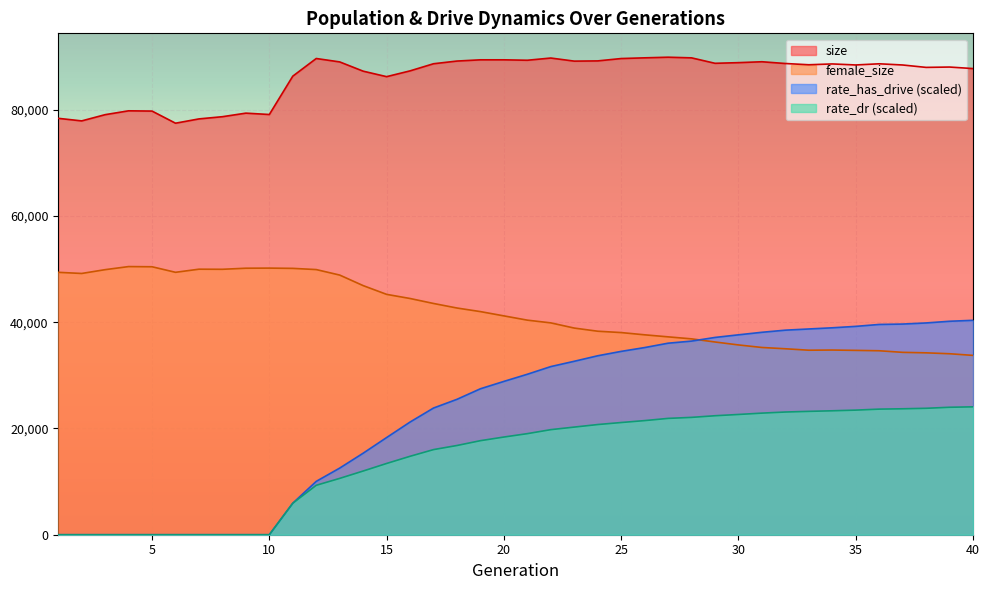

The rate_dr series shows 20257.7 at 23. True or false?

True